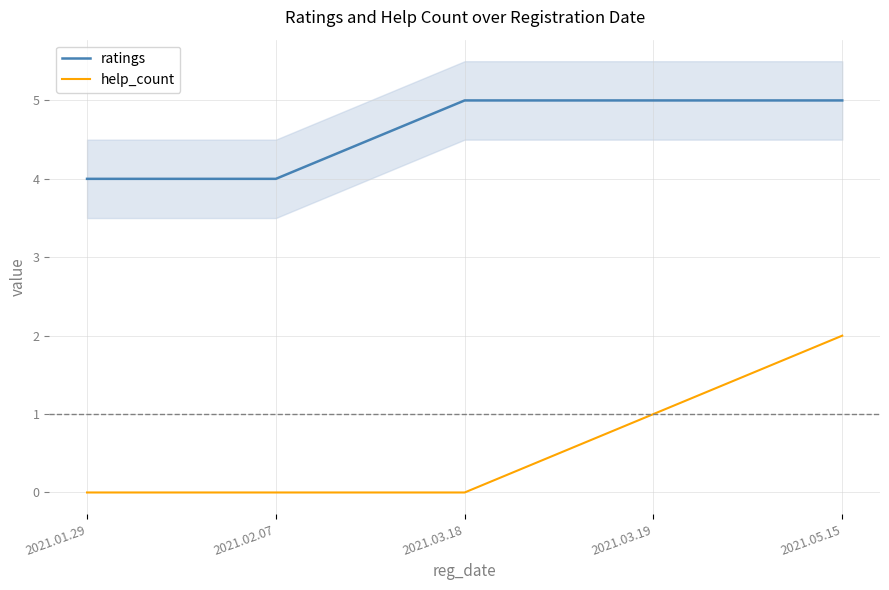

What is the sum of the ratings values at 2021.05.15 and 2021.02.07?

9